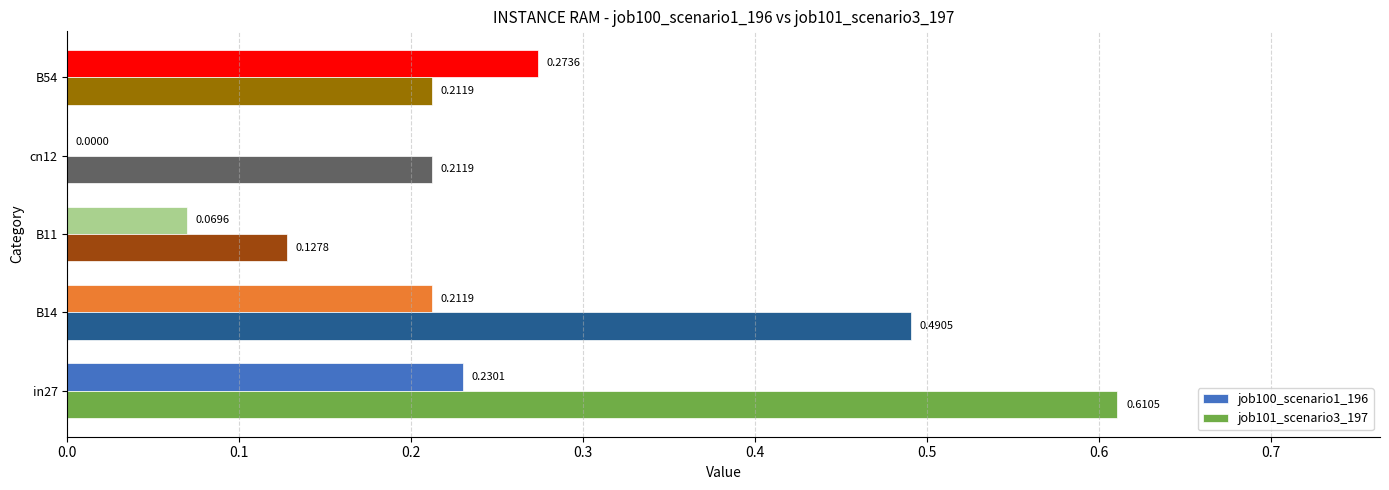

Which series has the largest total across all categories?

job101_scenario3_197